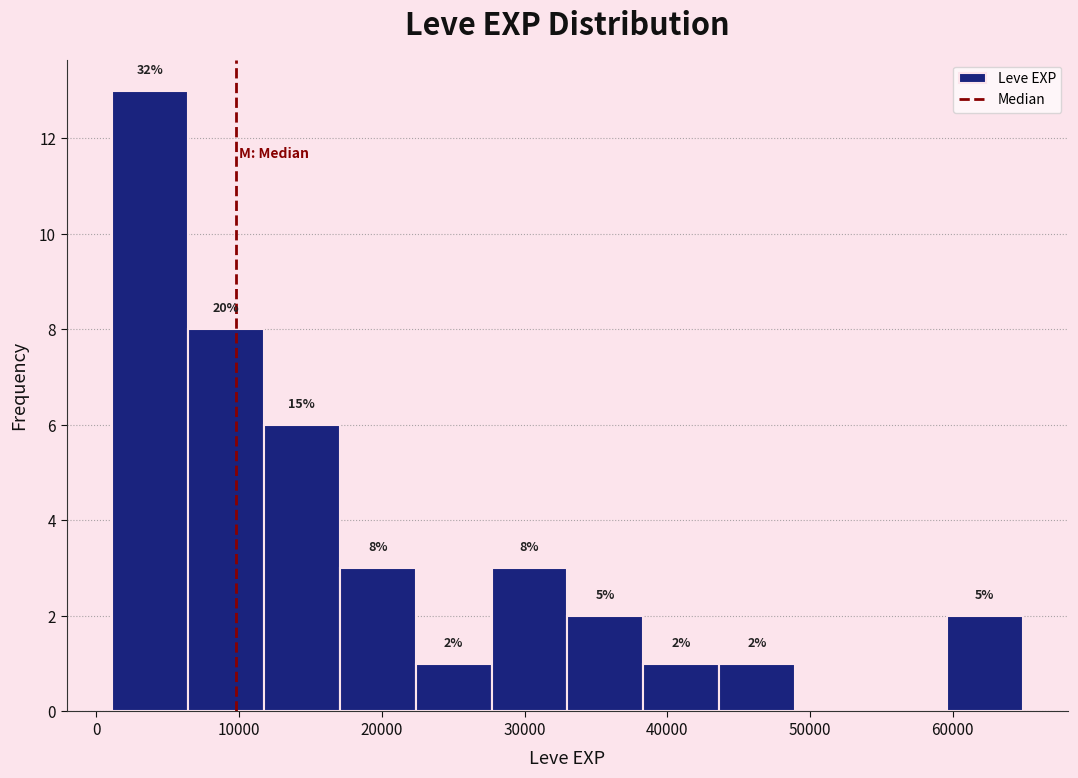

Over which range of the x-axis is the bar tallest?

1000 to 6000